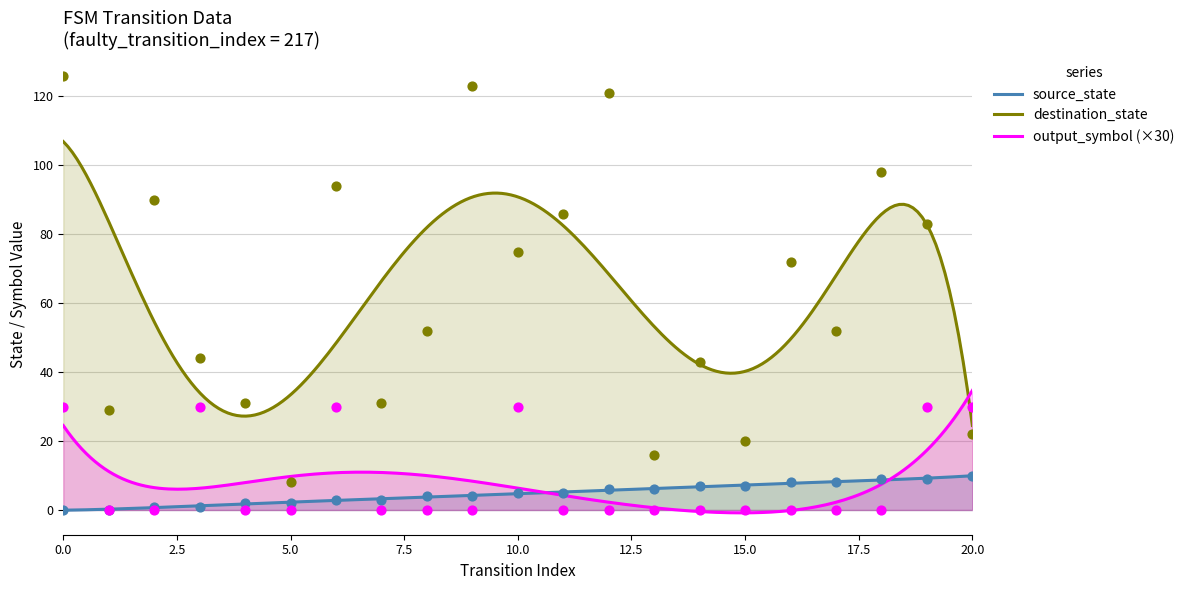

Which series contains the lowest Y value?

source_state